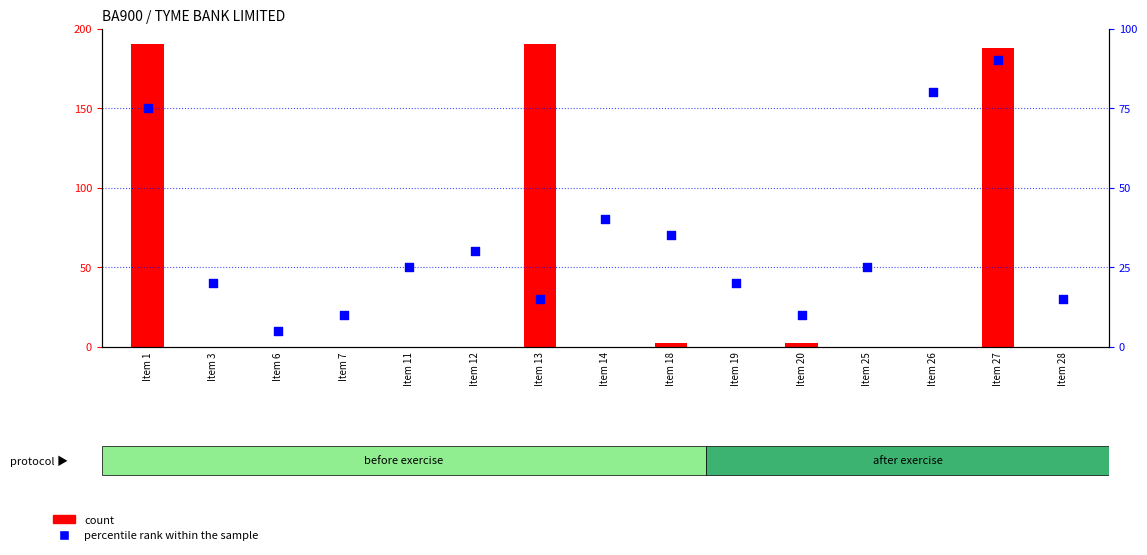

Which series has the largest total across all categories?

count